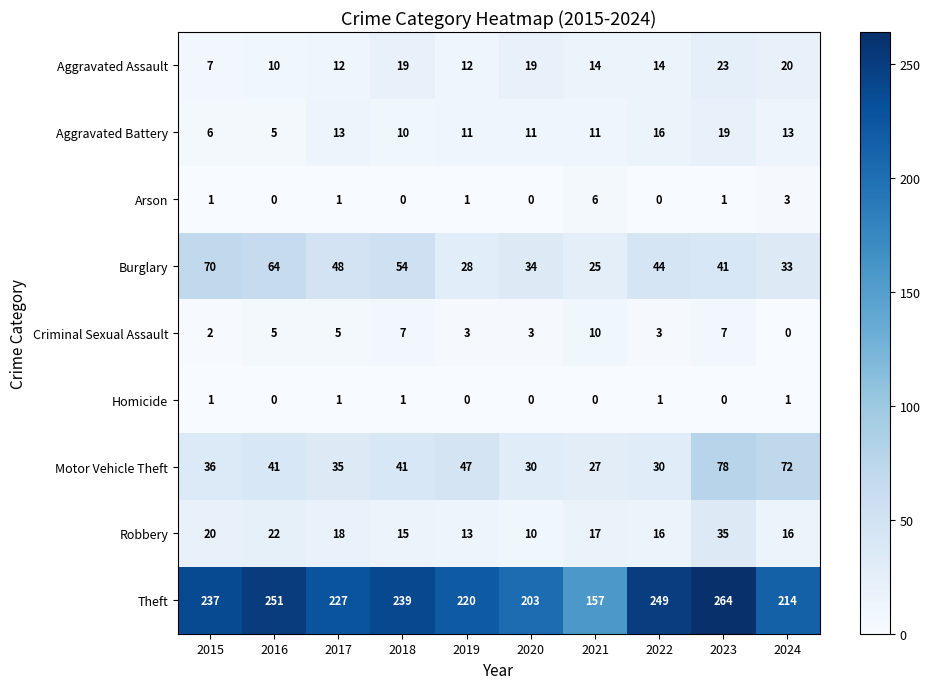

List the series in order of their peak value, lowest first.

Homicide, Arson, Criminal Sexual Assault, Aggravated Battery, Aggravated Assault, Robbery, Burglary, Motor Vehicle Theft, Theft